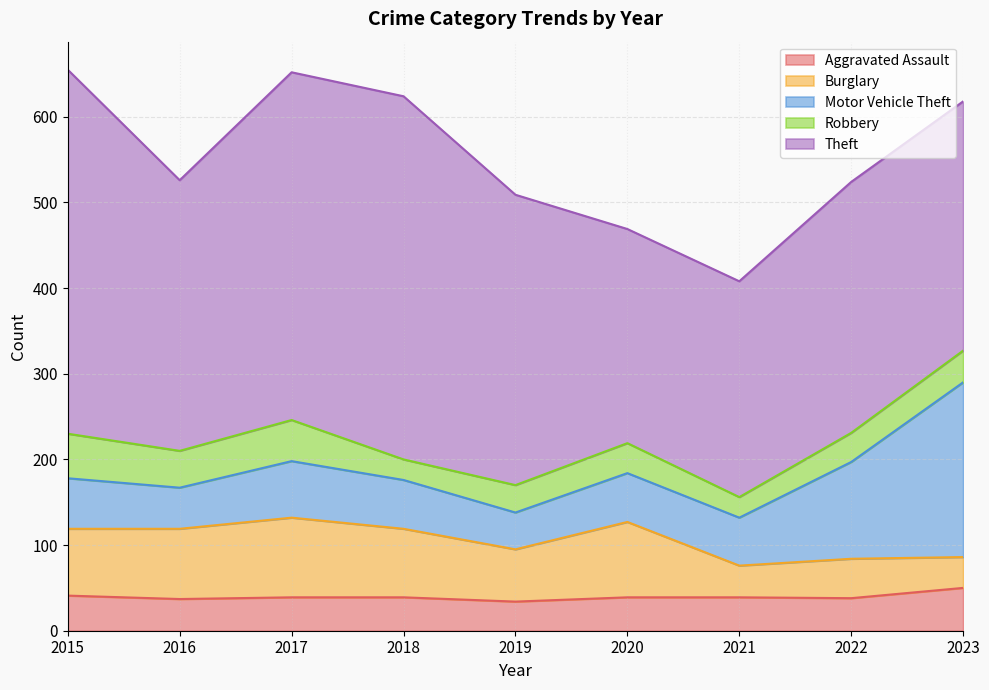

What is the total value across all series at 2019?

509